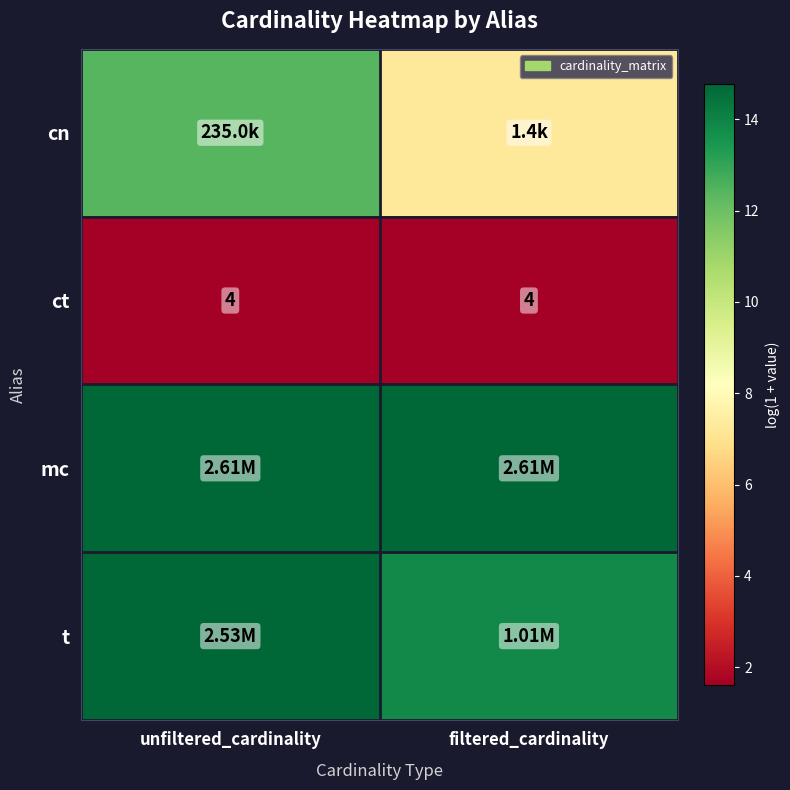

How many t values are between 13 and 14?

1